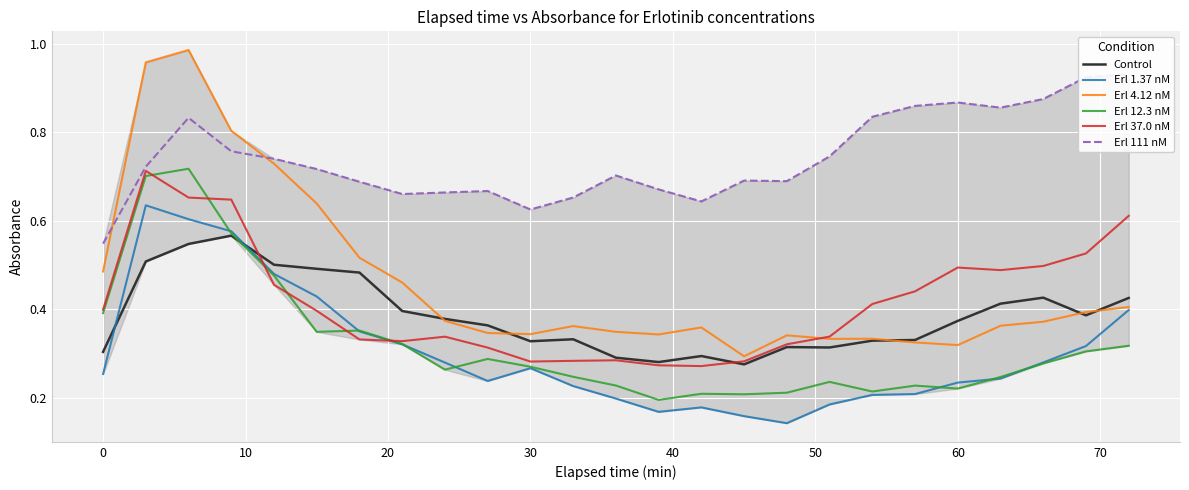

True or false: Erl 1.37 nM and Control cross at least once.

True